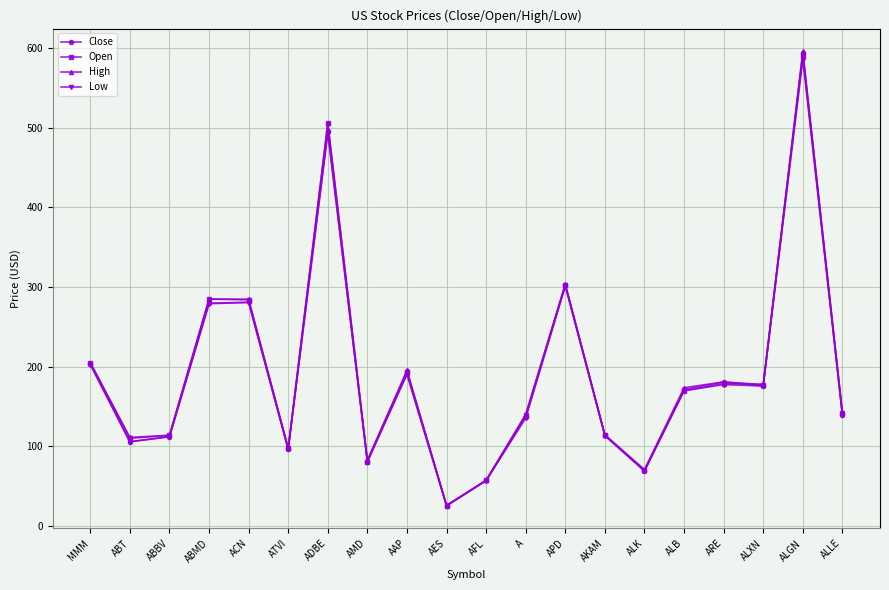

In Open, how many points are lower than both neighbors (excluding endpoints)?

6